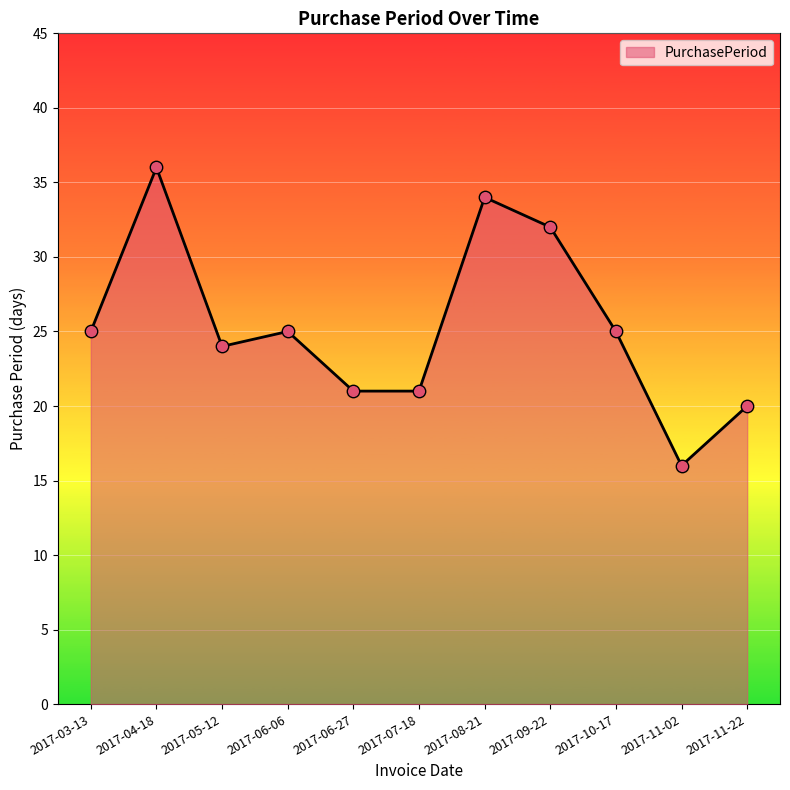

What is the ratio of the value at 2017-03-13 to the value at 2017-06-27?

1.2